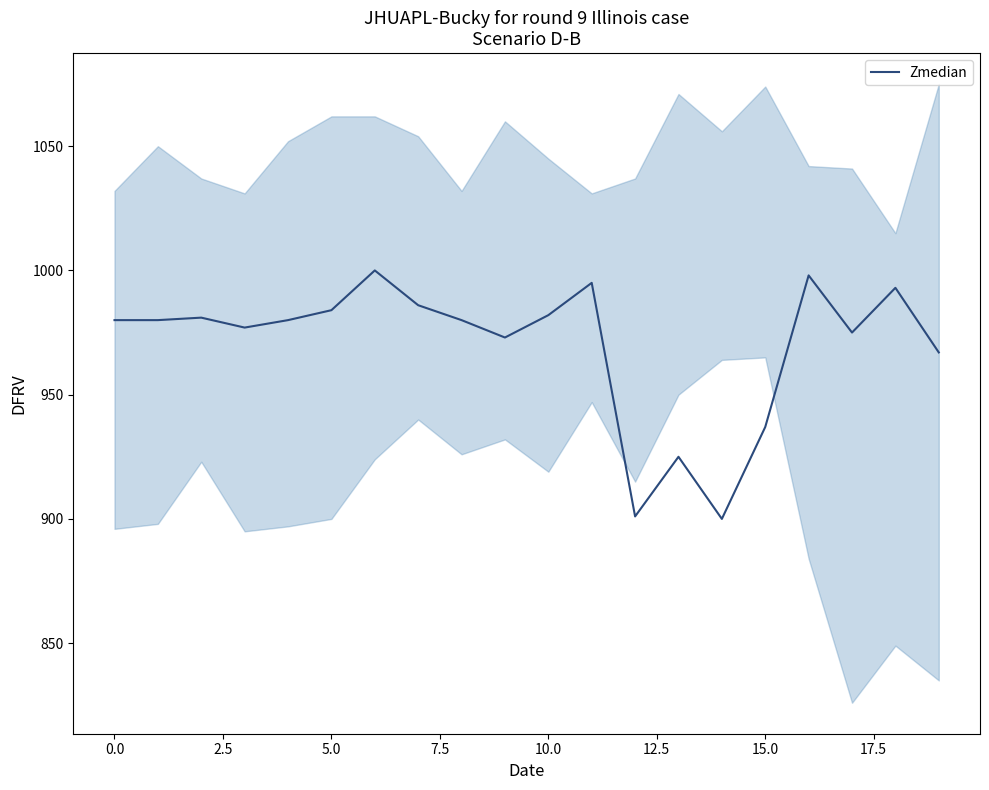

Where is Zmedian nearest to the value 950?

15.0